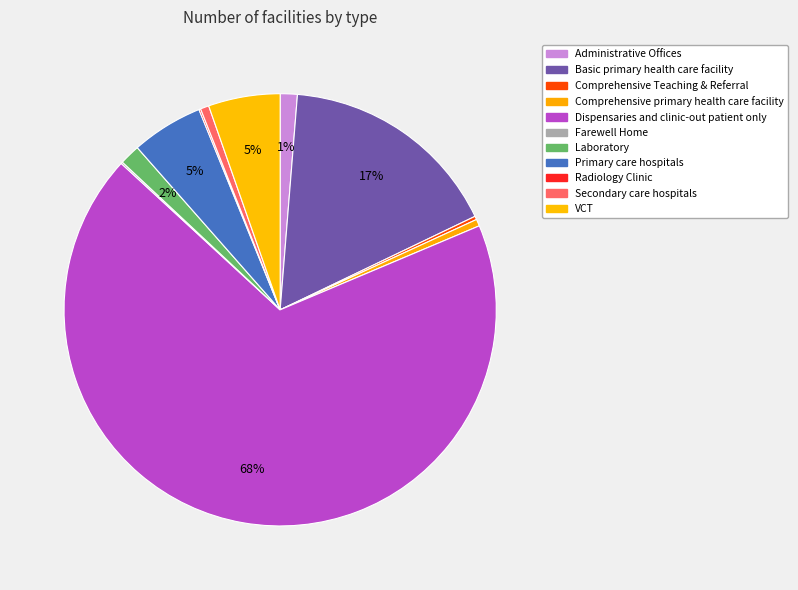

Rank the categories by value from highest to lowest.

Dispensaries and clinic-out patient only, Basic primary health care facility, Primary care hospitals, VCT, Laboratory, Administrative Offices, Secondary care hospitals, Comprehensive primary health care facility, Comprehensive Teaching & Referral, Farewell Home, Radiology Clinic